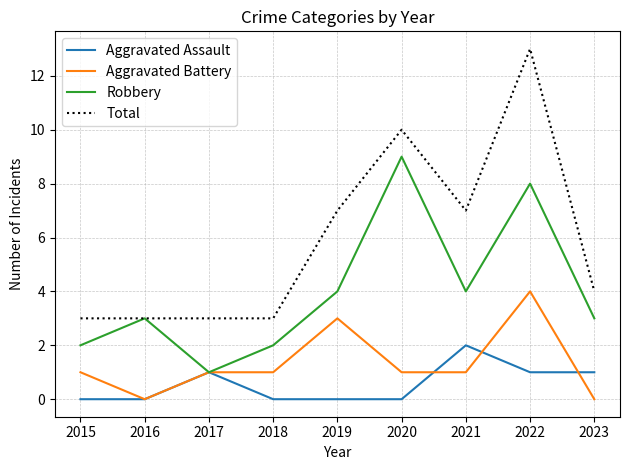

Which category has the highest value in the Aggravated Battery series?

2022